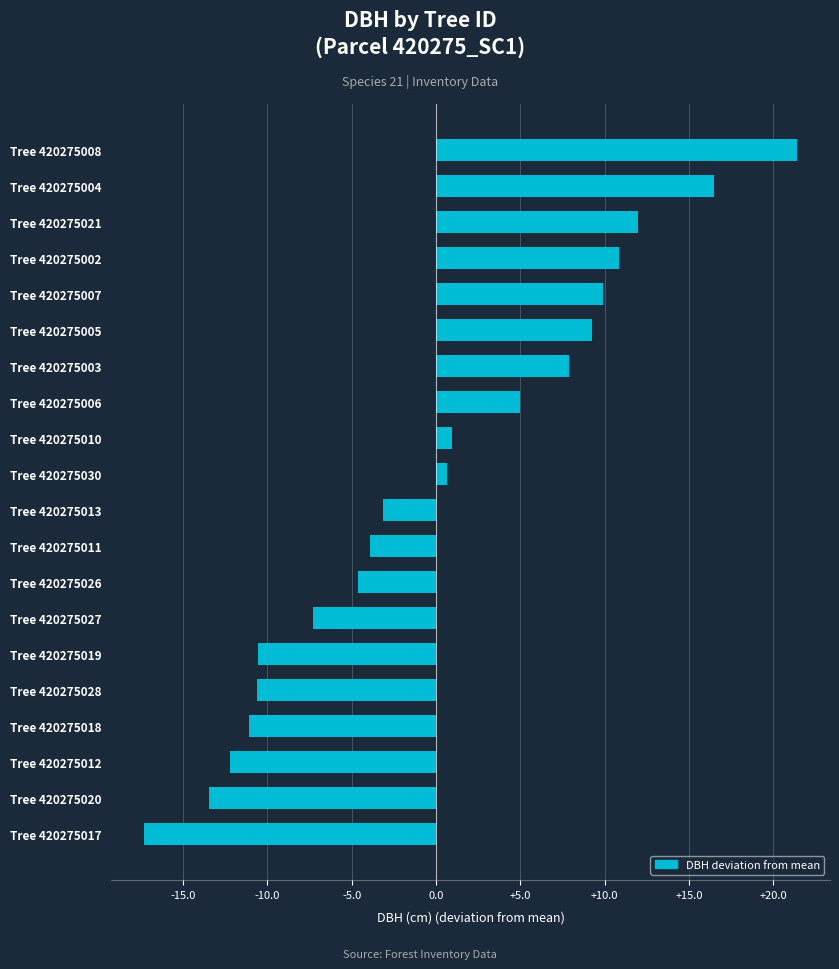

At which category does the chart reach its peak across all series?

Tree 420275008